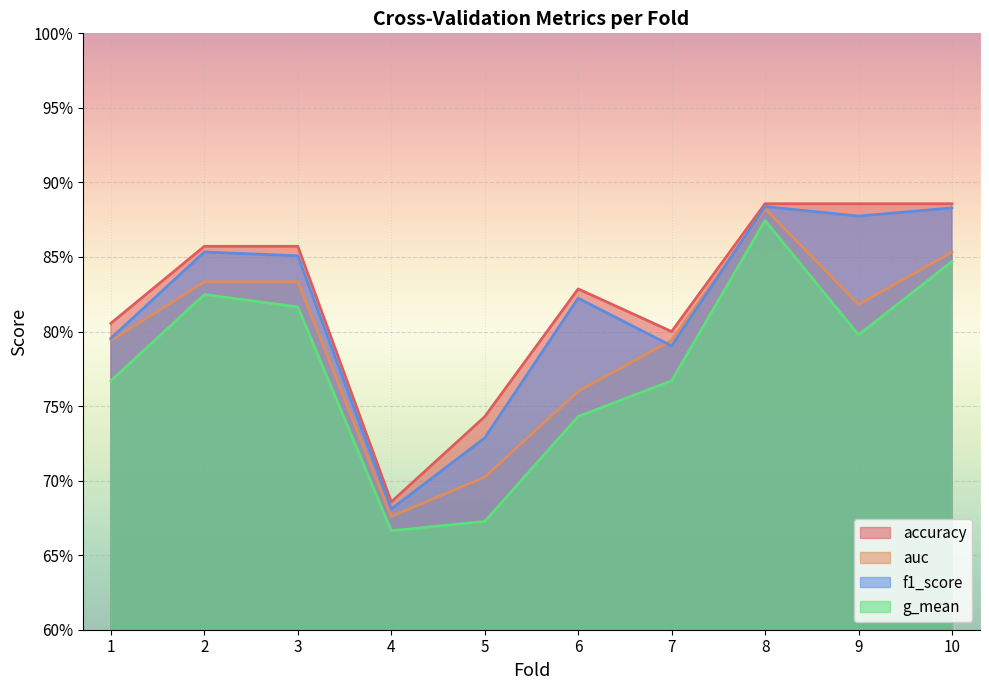

Which category has the lowest value in the accuracy series?

4